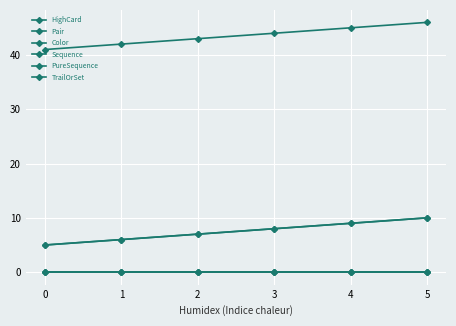

Reading left to right, list all the values displayed in this chart.

HighCard: 41	42	43	44	45	46
Pair: 0	0	0	0	0	0
Color: 0	0	0	0	0	0
Sequence: 0	0	0	0	0	0
PureSequence: 5	6	7	8	9	10
TrailOrSet: 5	6	7	8	9	10